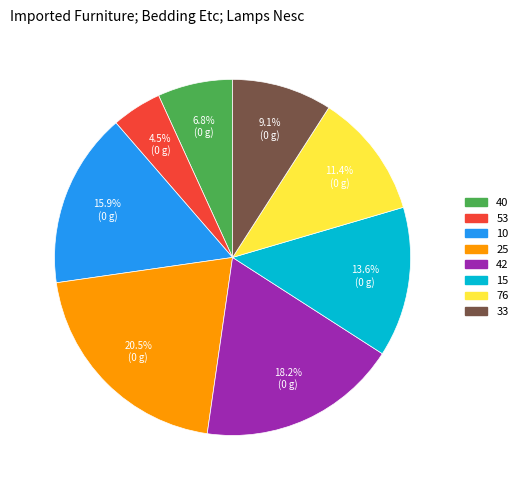

Between 76 and 40, which is larger?

76